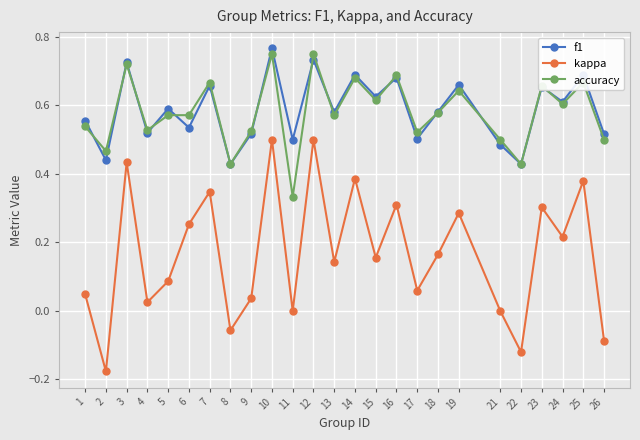

What is the sum of all kappa values?

4.2